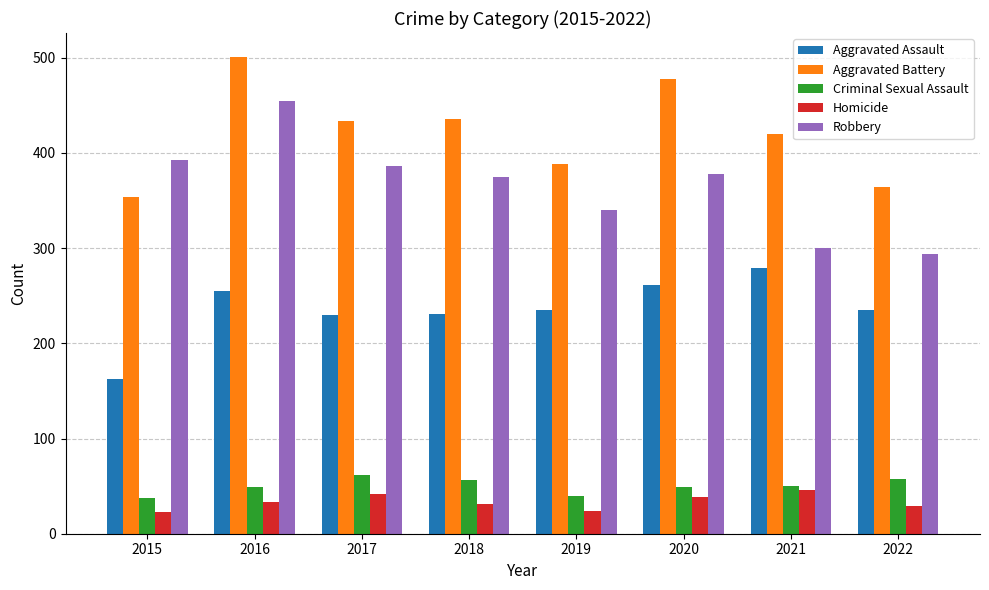

Read the Aggravated Assault value at 2019.

235